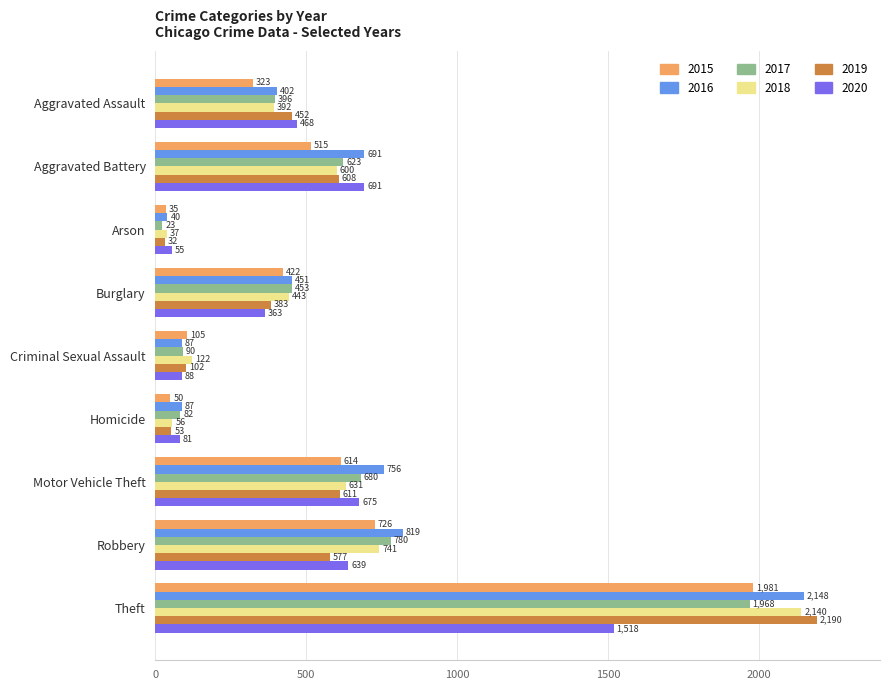

What is the sum of the 2017 values at Criminal Sexual Assault and Arson?

113